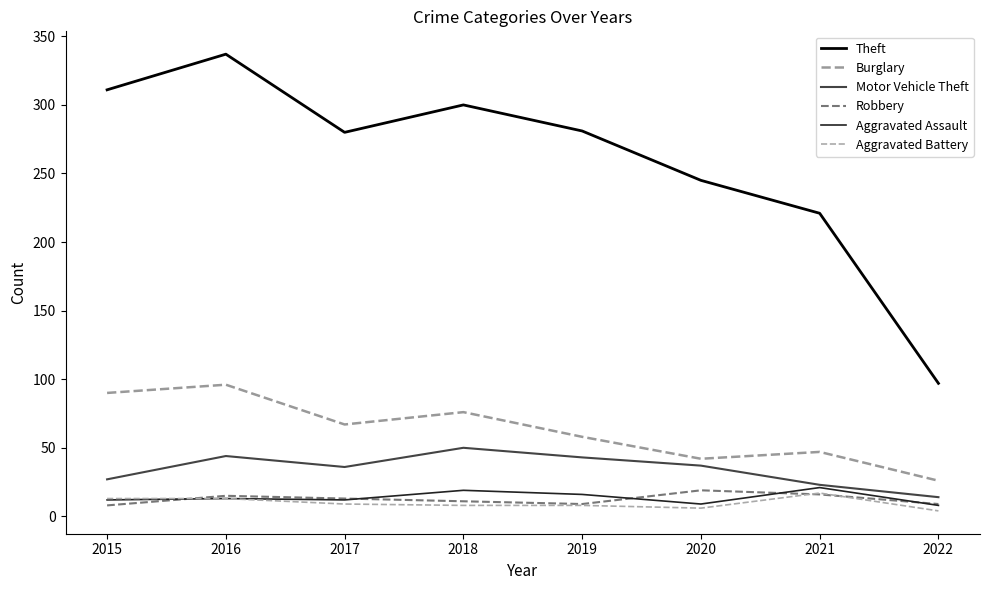

Is the value of Burglary at 2016 greater than the value of Robbery at 2016?

Yes